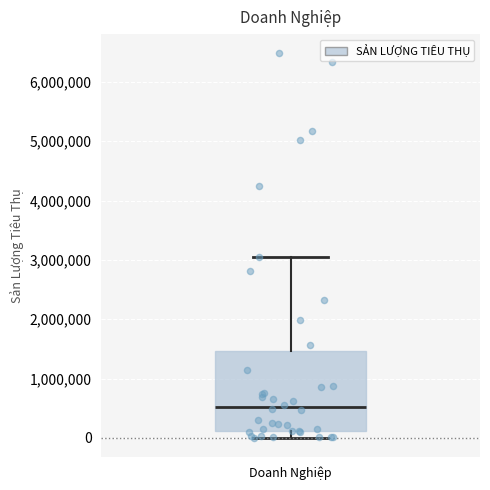

Read this box plot against the y-axis: the position of the median line, the range covered by the box, and the ends of both whiskers. The values are not printed on the chart, so give them approximately, as read against the axis.

median 500000, box 100000 to 1500000, whiskers 0 to 3100000